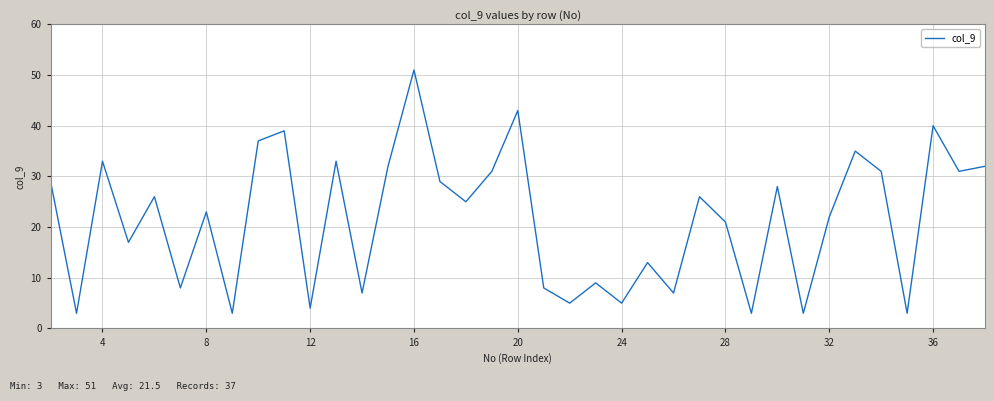

What is the greatest value displayed?

51